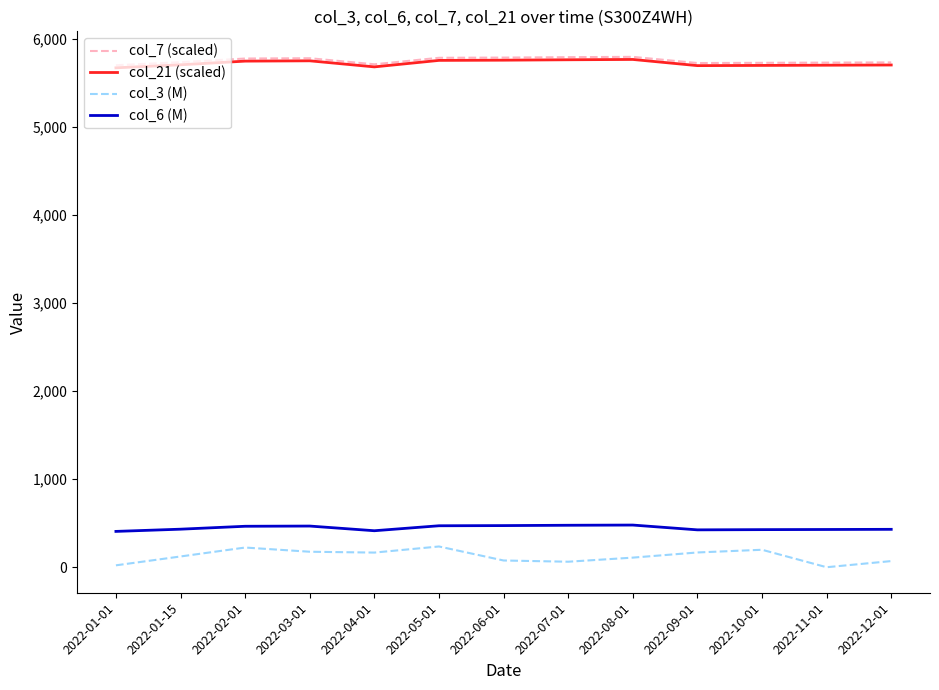

Which series has the widest spread of values?

col_3 (M)